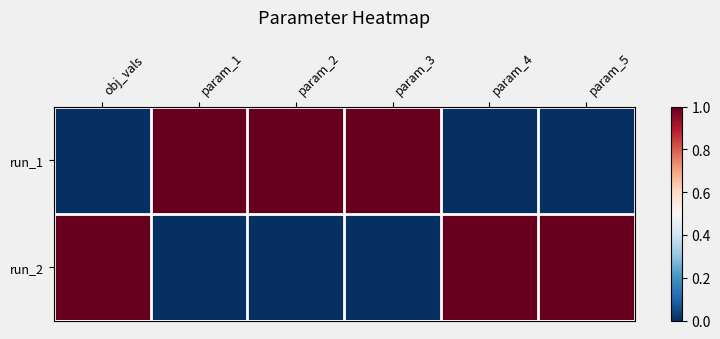

Rank the series by their maximum value, from highest to lowest.

run_1, run_2